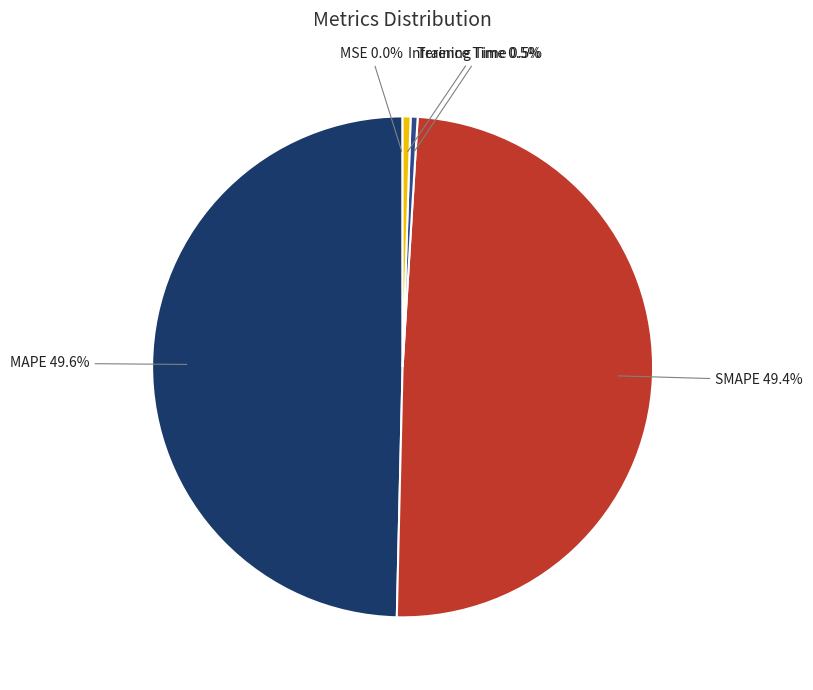

What portion of the pie excludes Training Time?

99.5%